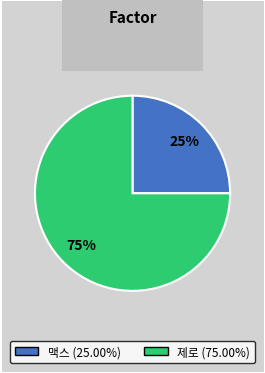

Count the number of slices in the pie.

2